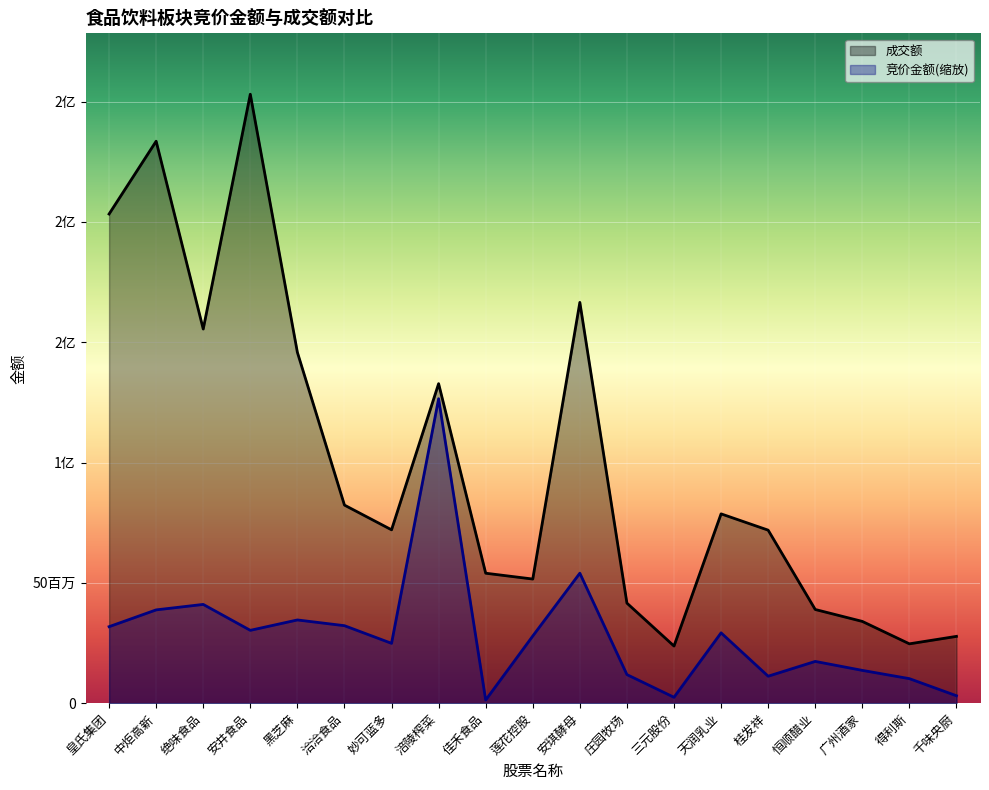

How many values in the 竞价金额 series are below 27909670?

9